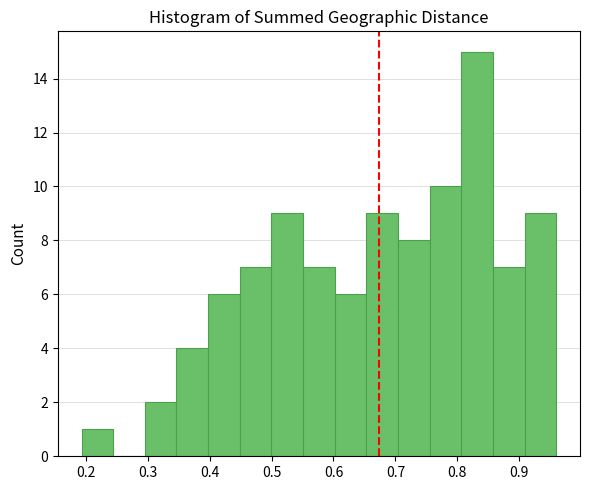

Which range on the x-axis has the tallest bar?

0.81 to 0.86